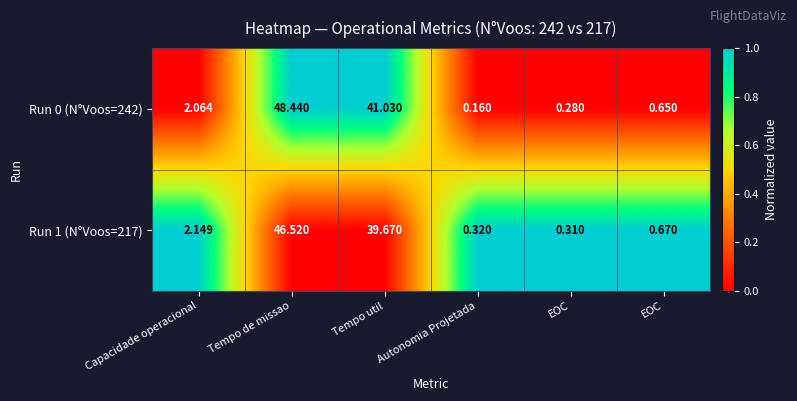

Rank the series by their maximum value, from lowest to highest.

Run 1 (N°Voos=217), Run 0 (N°Voos=242)